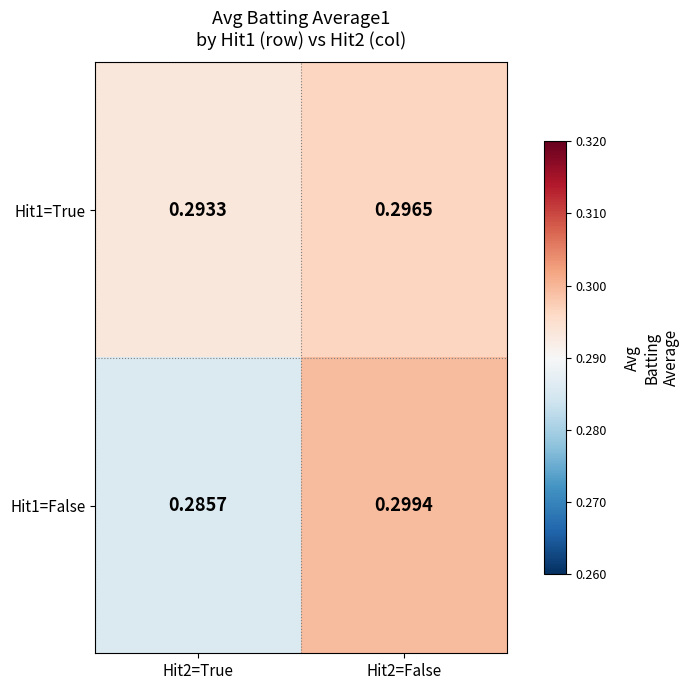

Is the value of Hit1=True at Hit2=False greater than the value of Hit1=False at Hit2=True?

Yes